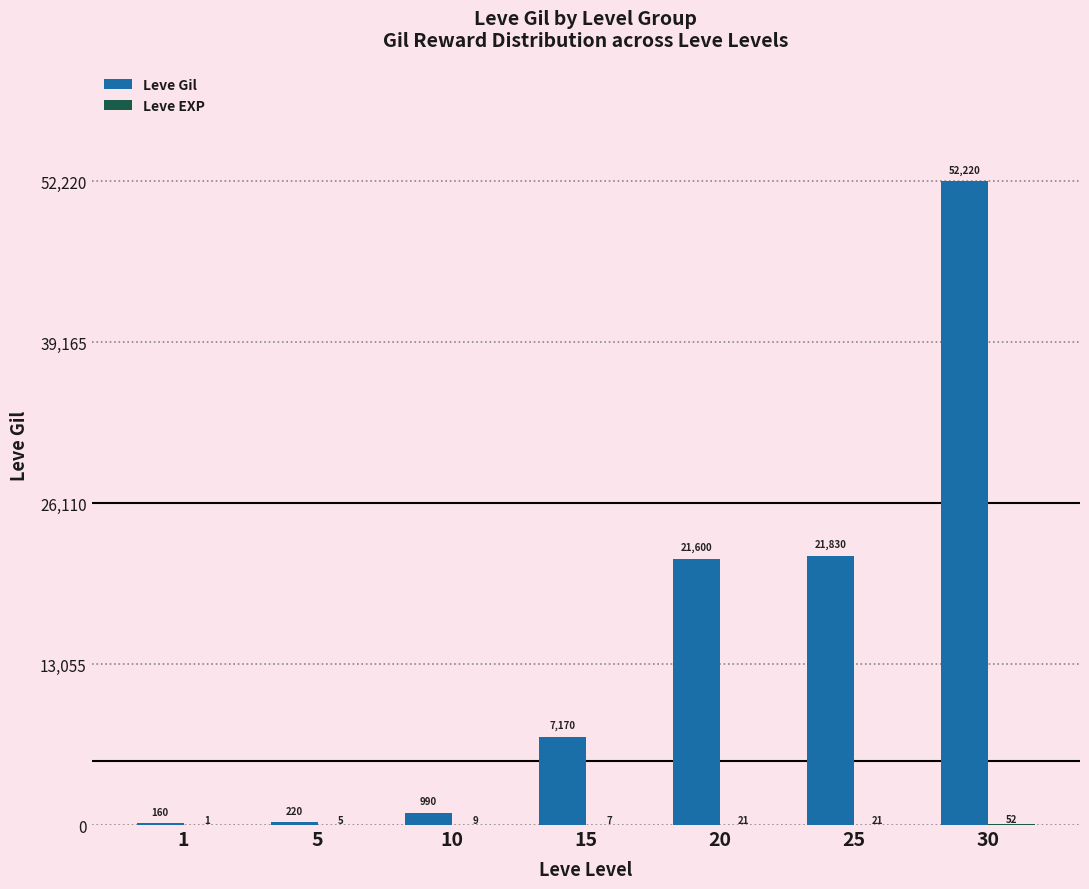

True or false: Leve Gil has a value of 29333 at 25.

False